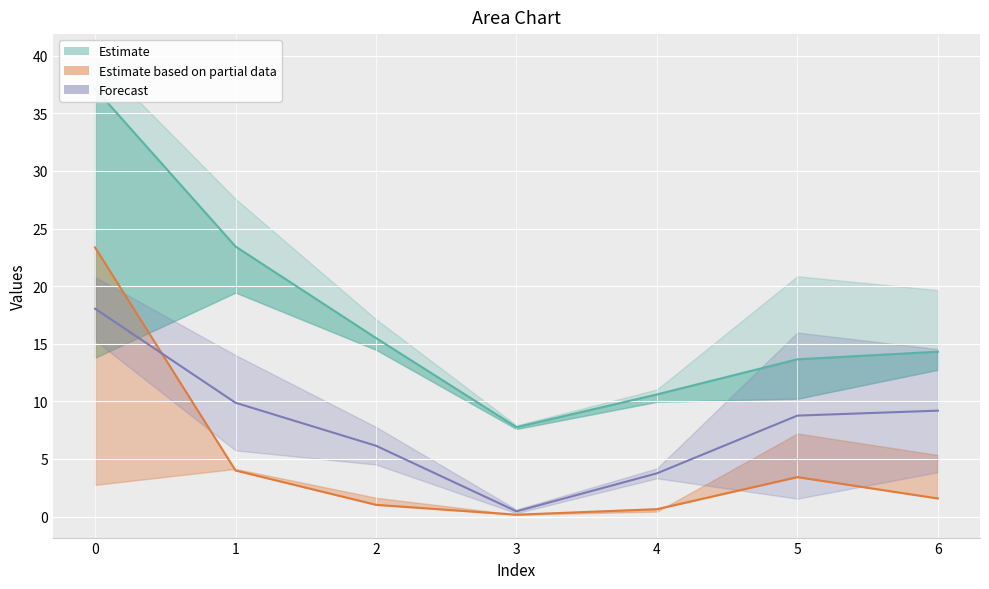

True or false: col_6 has more than 0 interior local peaks.

False